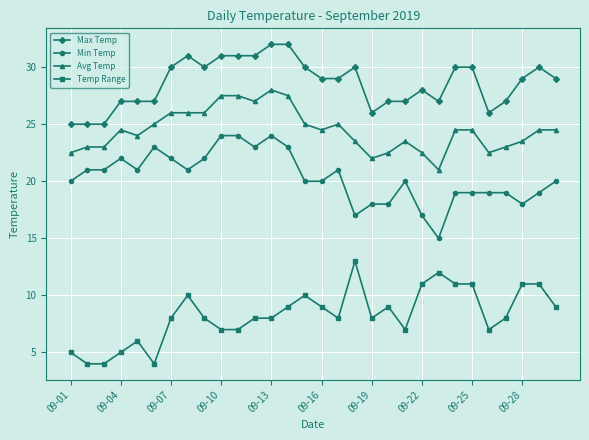

What is the difference between the maximum and minimum values in the Avg Temp series?

7.0